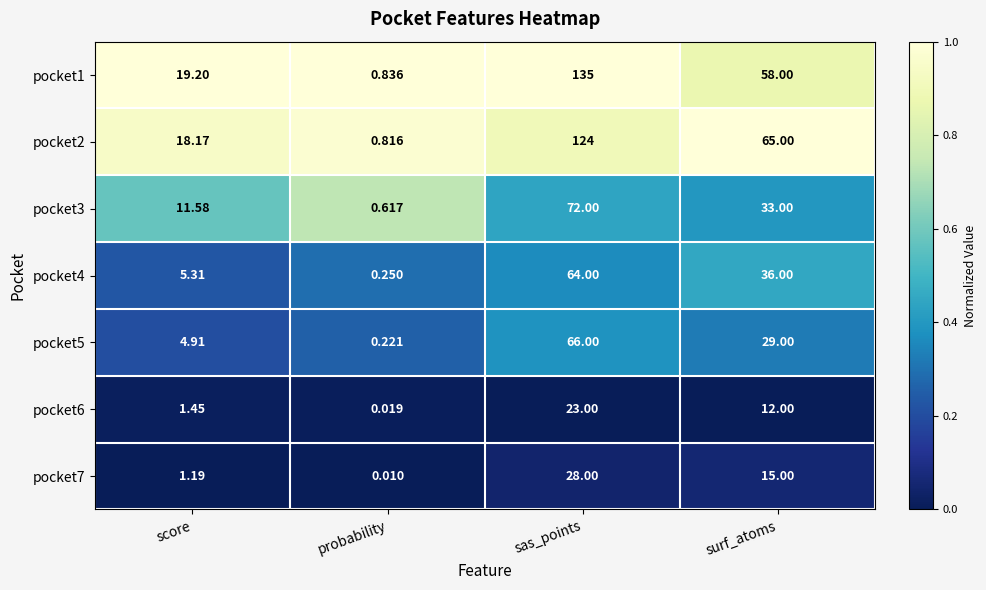

At how many categories does at least one series exceed 0?

4